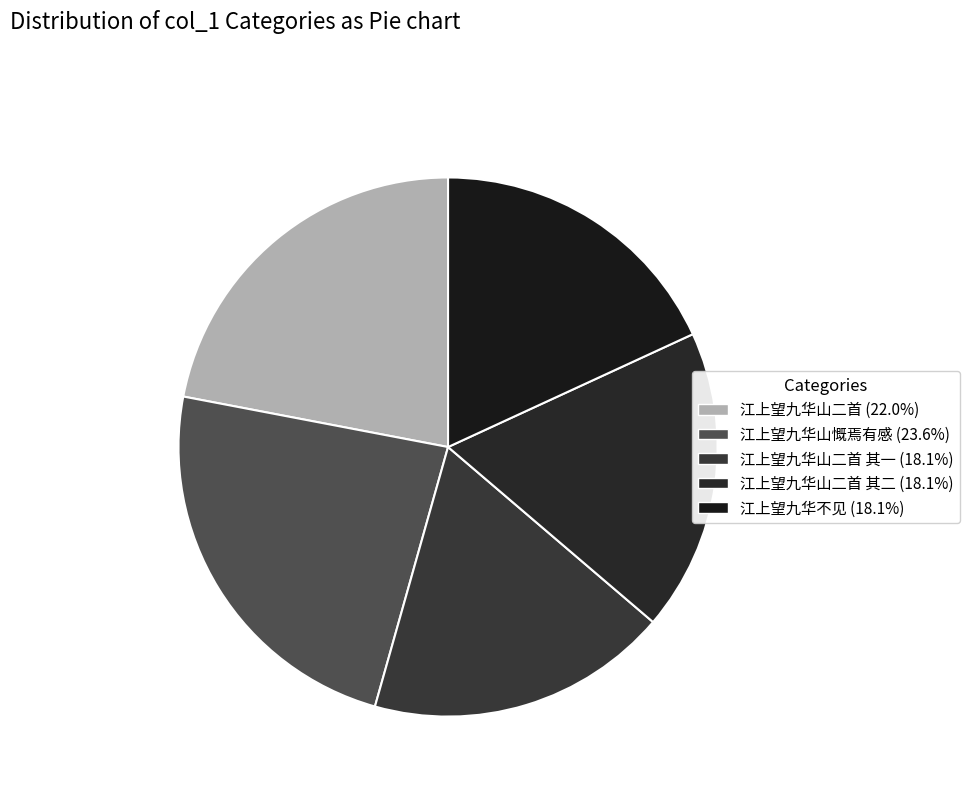

Count the number of slices in the pie.

5